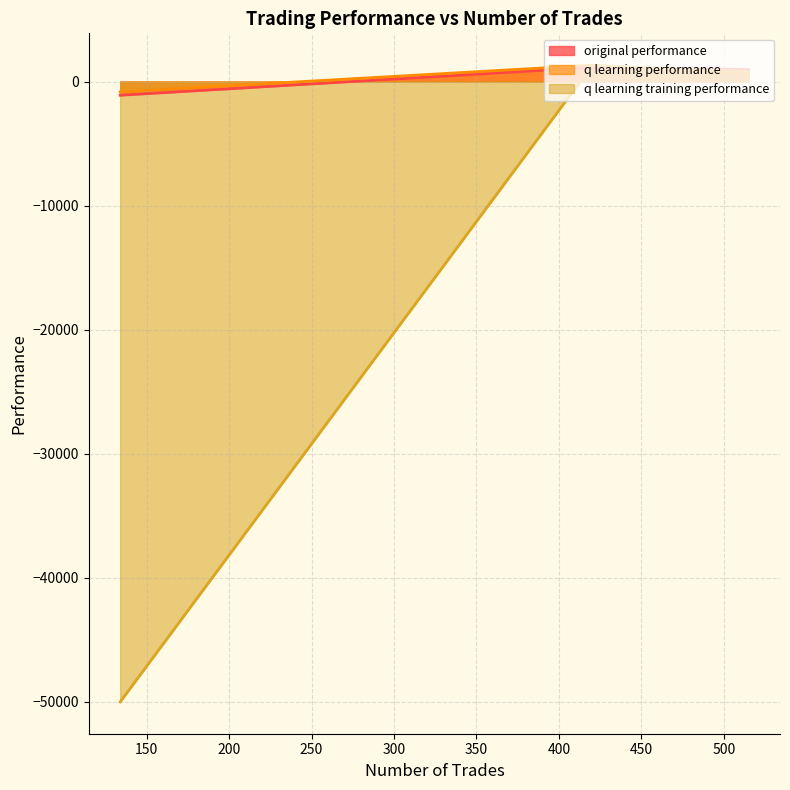

At how many categories does at least one series exceed -19305?

3